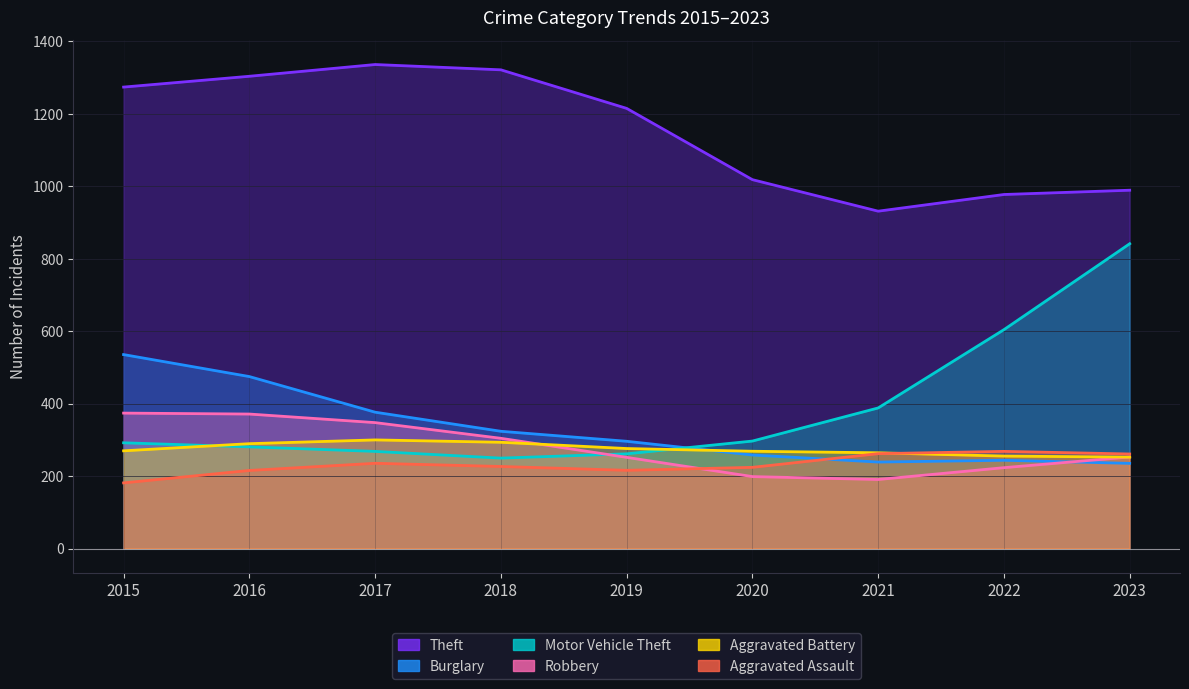

What is the difference between the maximum and second lowest values in the Burglary series?

296.6